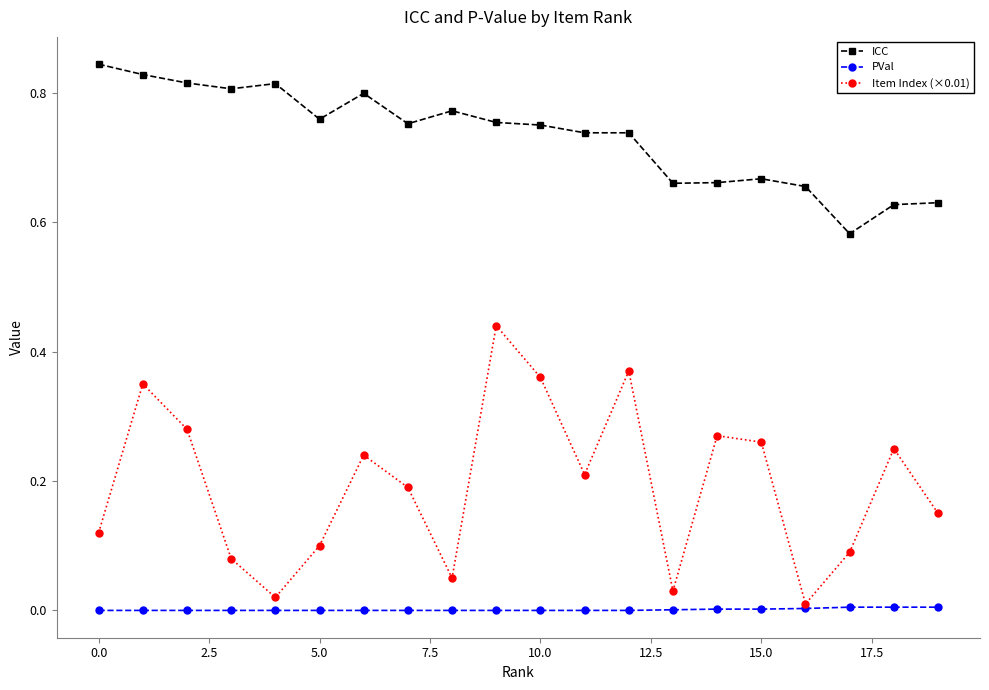

What is the sum of all ICC values?

14.7